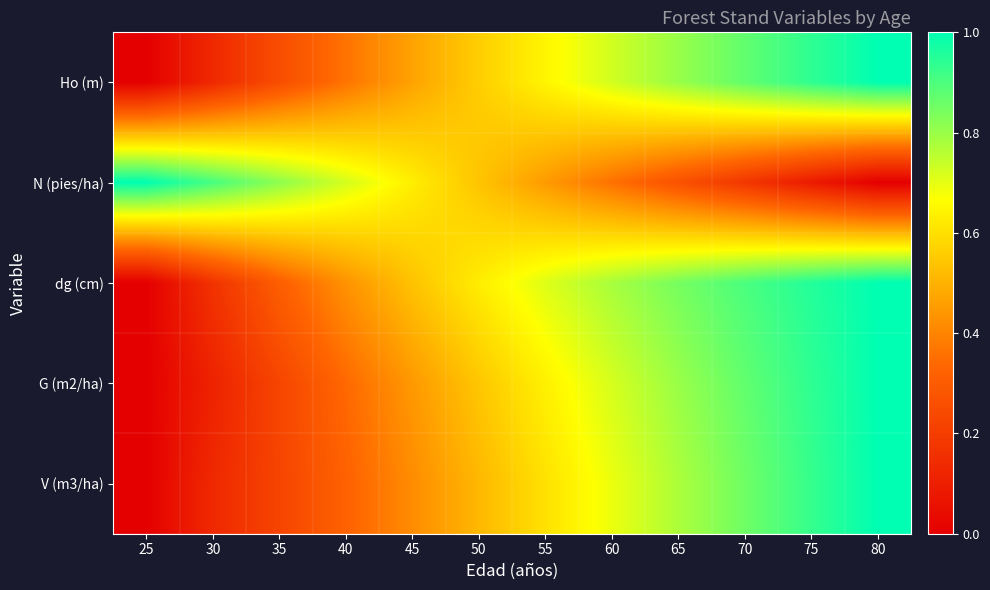

Reading left to right, transcribe all the data shown in this chart.

Ho (m): 25=0.0	30=0.1	35=0.3	40=0.4	45=0.5	50=0.6	55=0.6	60=0.7	65=0.8	70=0.9	75=0.9	80=1.0
N (pies/ha): 25=1.0	30=0.9	35=0.8	40=0.7	45=0.6	50=0.5	55=0.4	60=0.4	65=0.3	70=0.2	75=0.1	80=0.0
dg (cm): 25=0.0	30=0.2	35=0.3	40=0.4	45=0.5	50=0.6	55=0.7	60=0.8	65=0.8	70=0.9	75=1.0	80=1.0
G (m2/ha): 25=0.0	30=0.1	35=0.2	40=0.3	45=0.4	50=0.5	55=0.6	60=0.7	65=0.8	70=0.9	75=0.9	80=1.0
V (m3/ha): 25=0.0	30=0.1	35=0.2	40=0.3	45=0.4	50=0.5	55=0.6	60=0.7	65=0.8	70=0.9	75=0.9	80=1.0